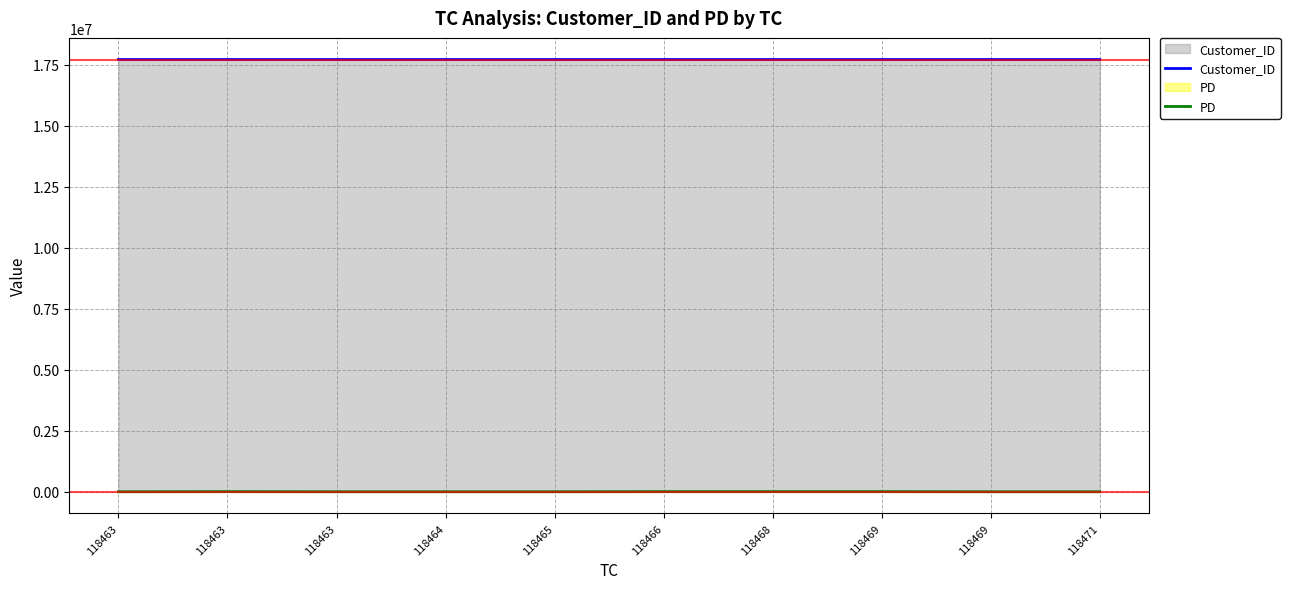

Which series has the largest total across all categories?

Customer_ID